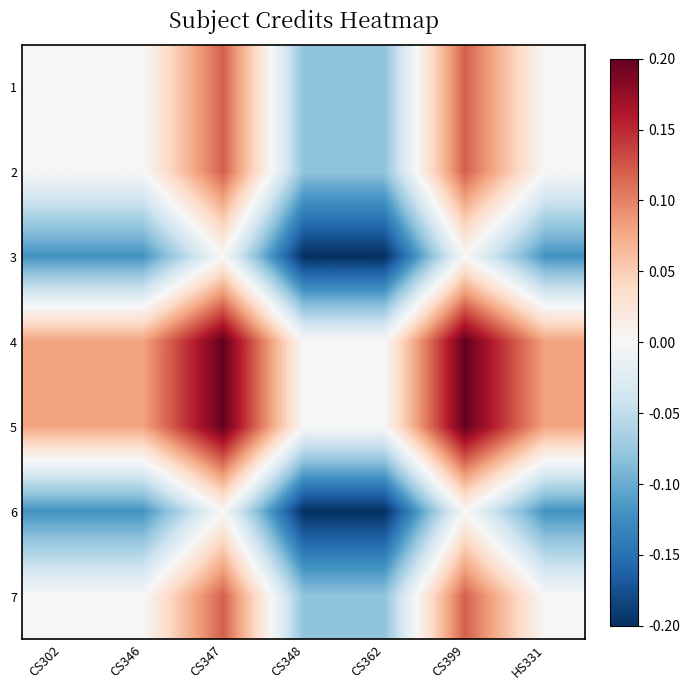

Between CS346 and CS348, which is larger?

CS346